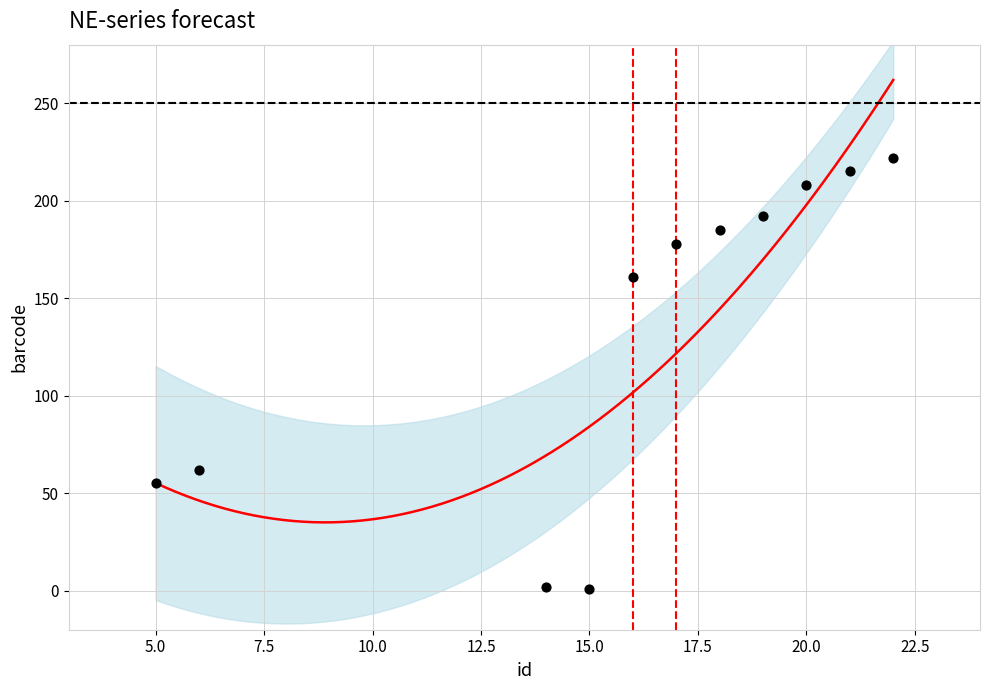

What is the average Y value?

135